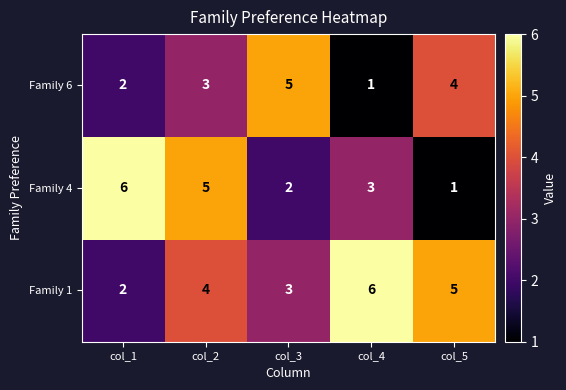

Reading right to left, extract all data points from this chart.

Family 6: 4	1	5	3	2
Family 4: 1	3	2	5	6
Family 1: 5	6	3	4	2